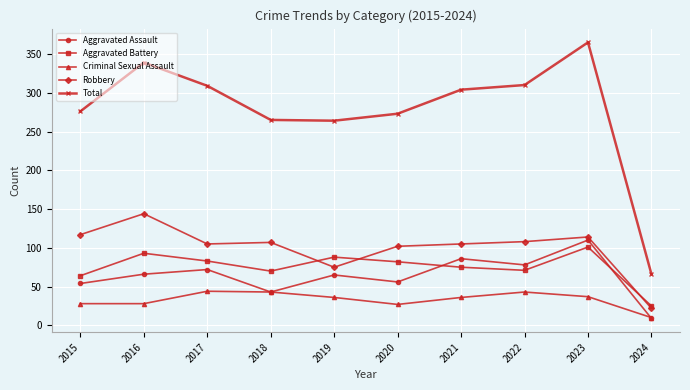

True or false: Criminal Sexual Assault and Total intersect in this chart.

False